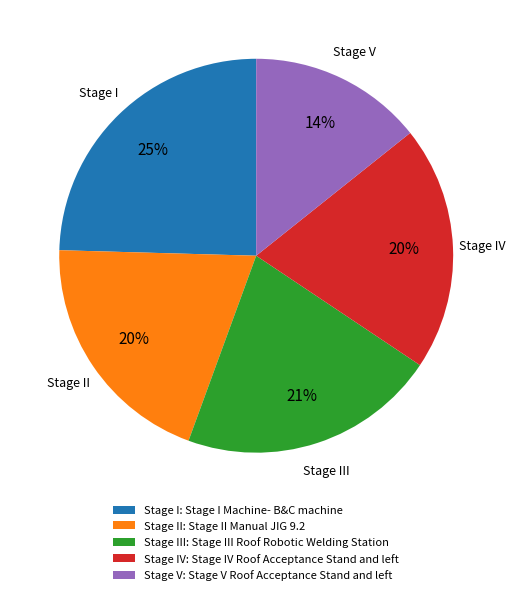

Is there a majority slice in this chart?

No